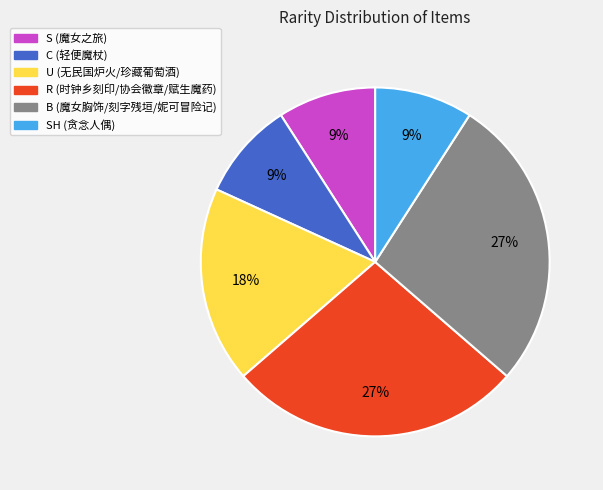

Does any single category account for the majority?

No